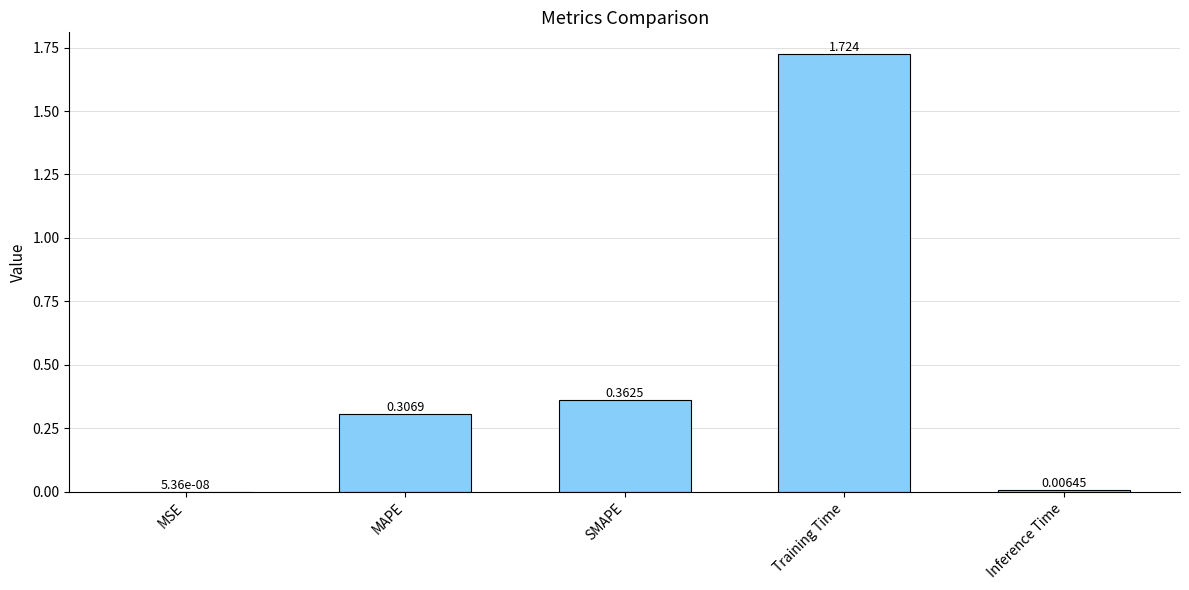

Which label corresponds to the largest value in the chart?

Training Time